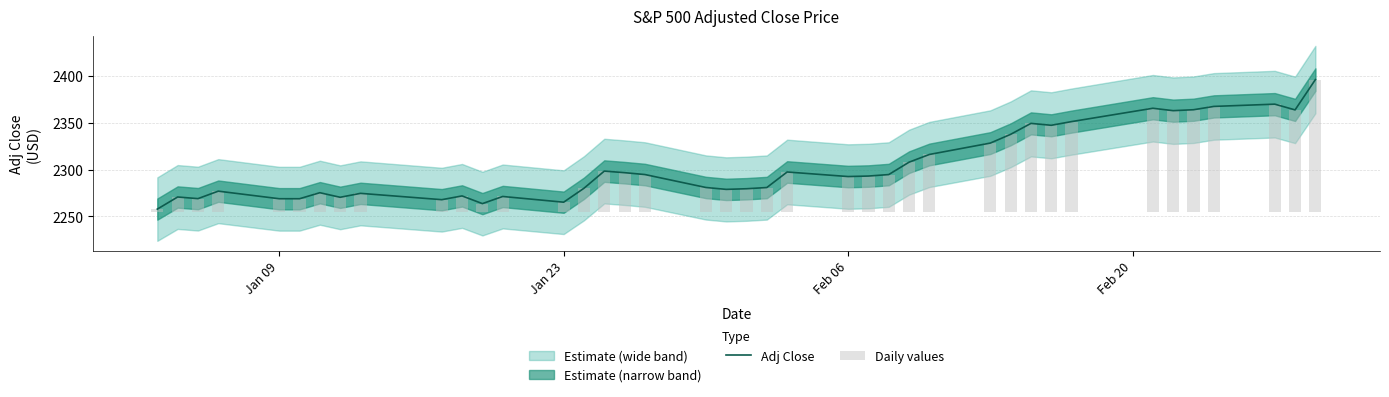

What is the difference between the second highest and minimum values in the Daily values series?

111.9